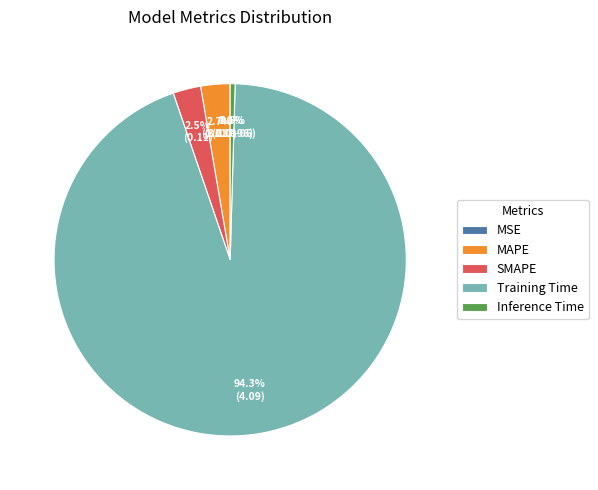

To the nearest percent, what is the average slice percentage?

20%